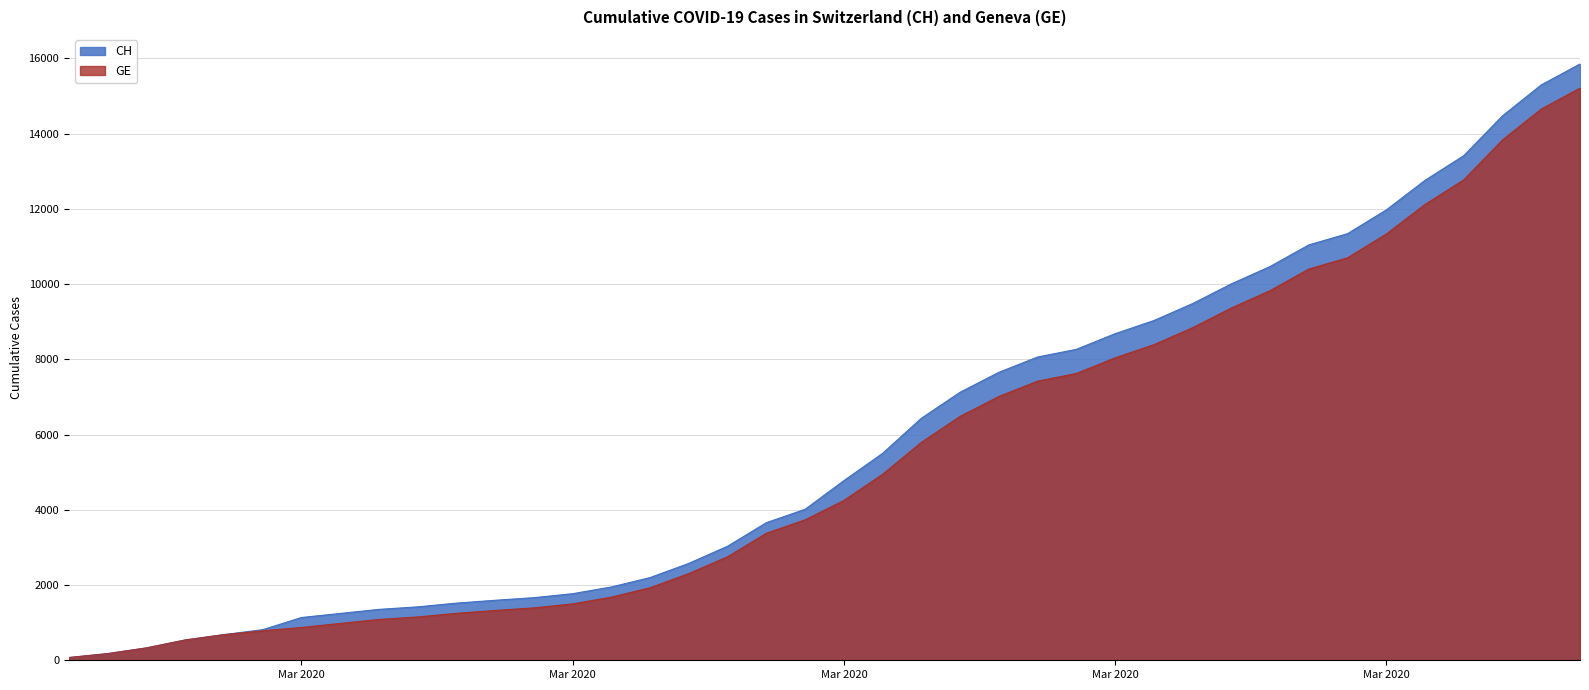

True or false: CH and GE intersect in this chart.

False